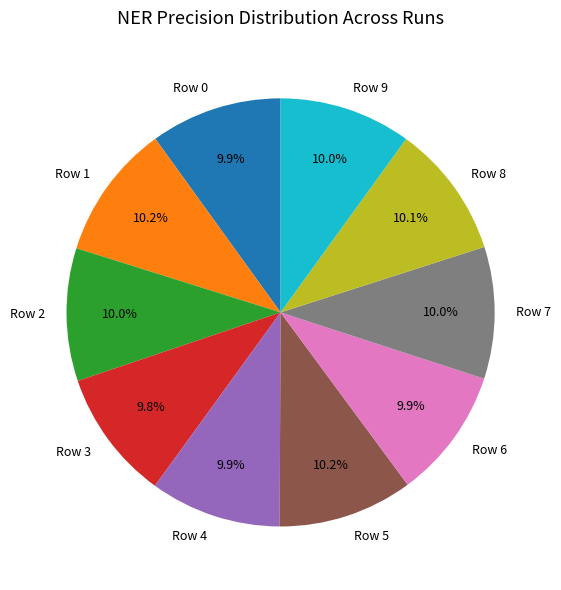

Is there a majority slice in this chart?

No